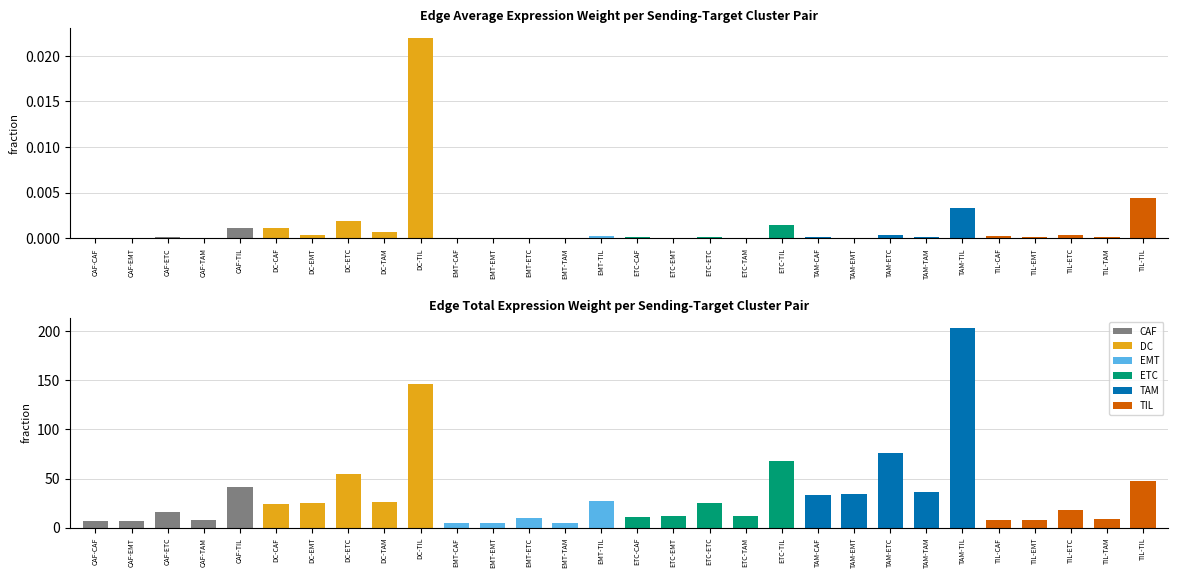

What position from the left is TAM-CAF?

21